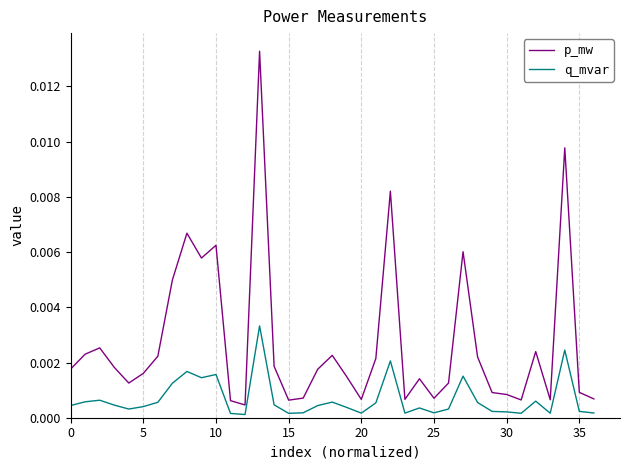

True or false: q_mvar has more than 0 points higher than both neighbors.

True